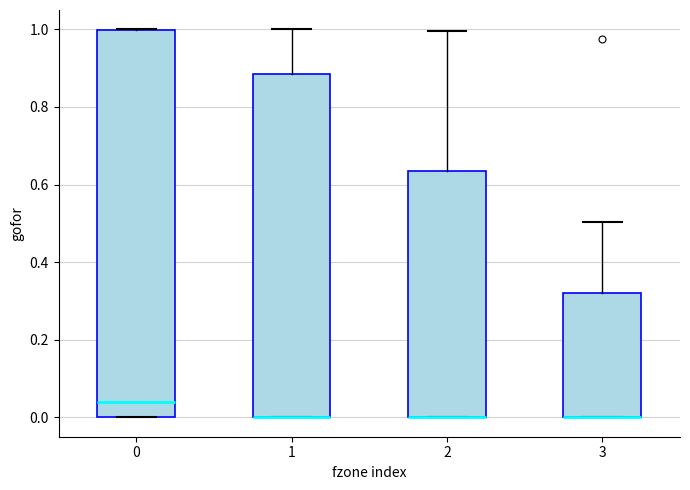

Where is the lower edge of the box at x = 2 on the y-axis? The values are not printed on the chart, so give them approximately, as read against the axis.

0.00